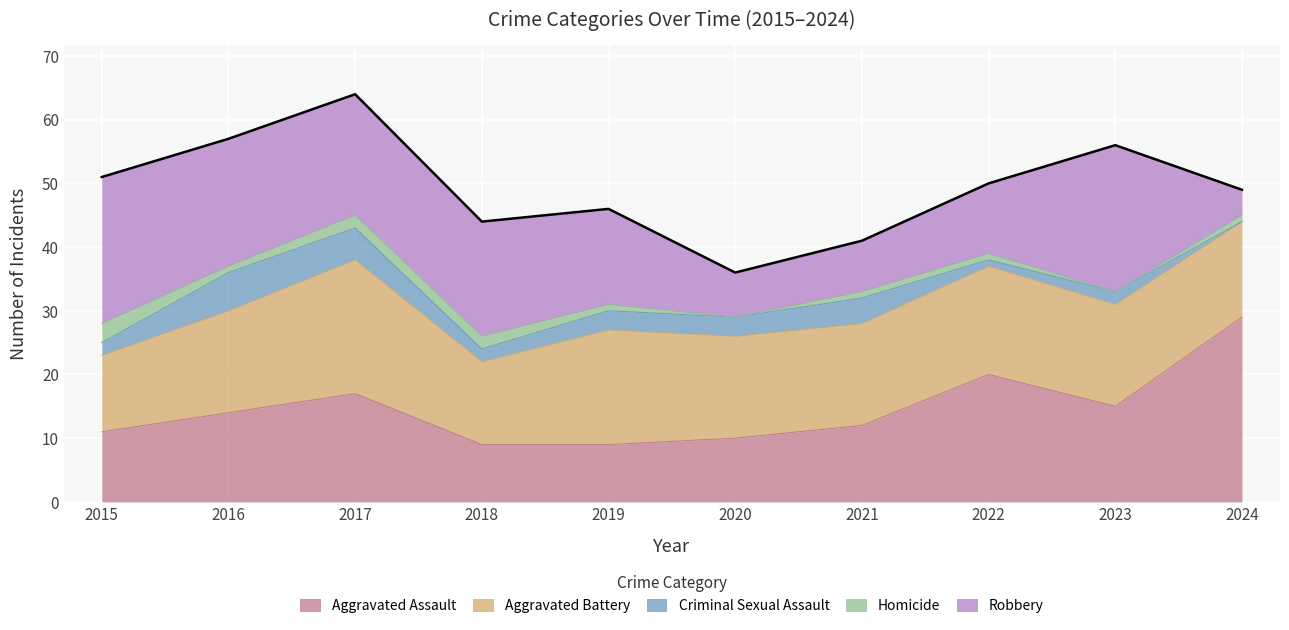

Count the Homicide values in the range 1 to 2.

7